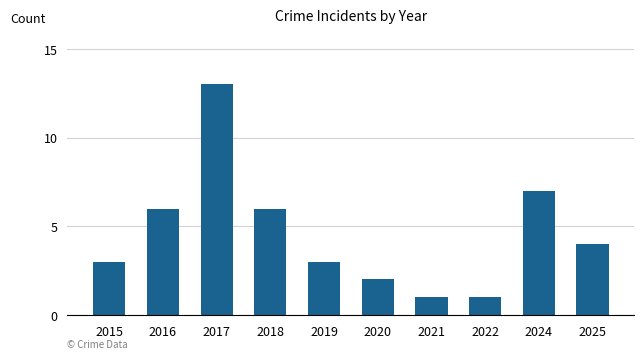

What is the difference between the values at 2019 and 2025?

1